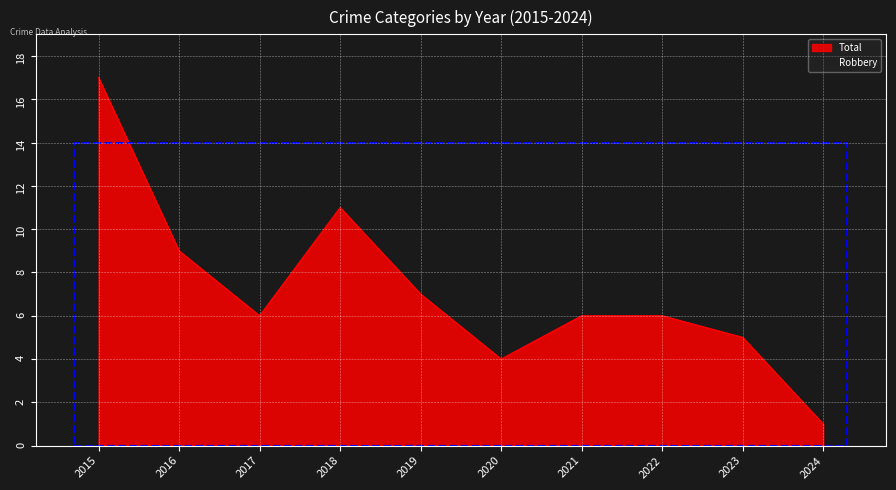

The value of Total at 2020 is 2. True or false?

False